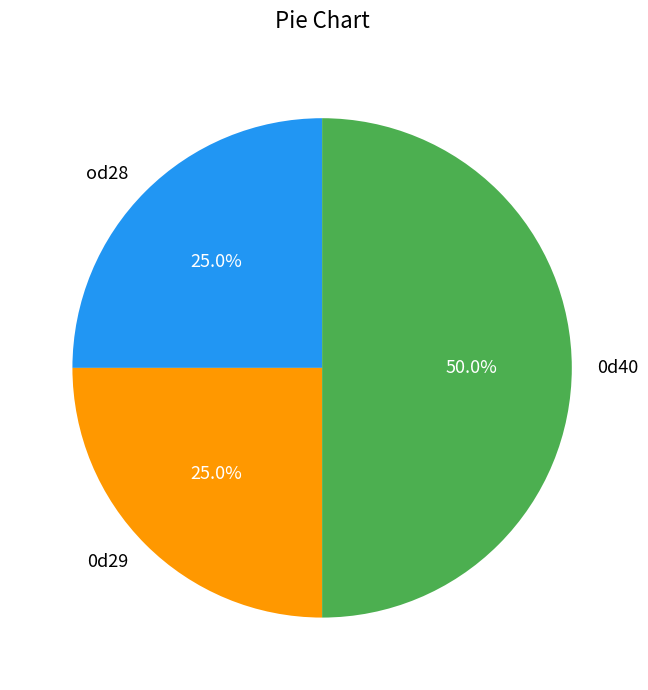

Approximately how many times larger is the value at 0d29 compared to od28?

1.0